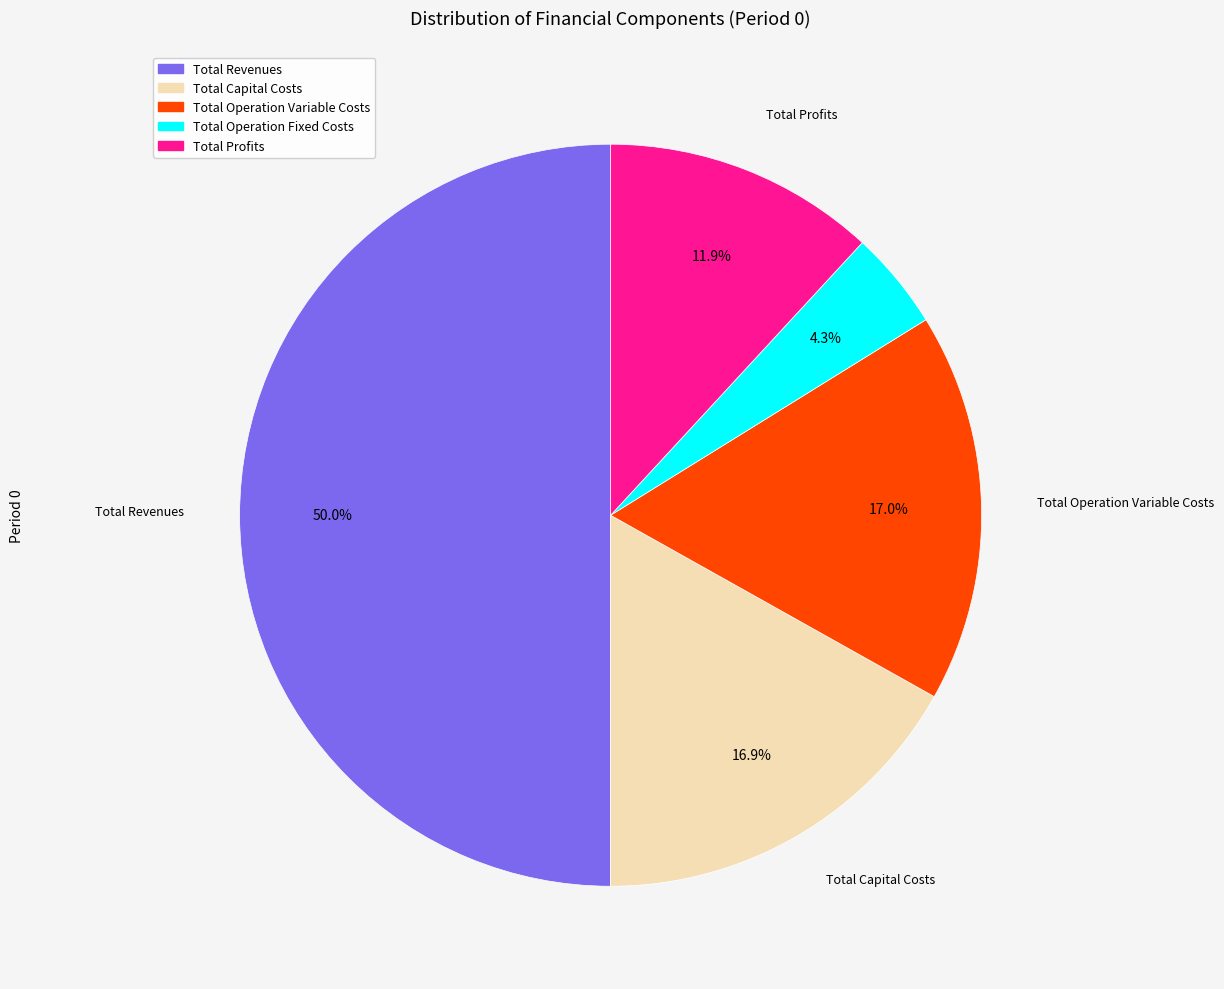

Between Total Revenues and Total Operation Variable Costs, which is larger?

Total Revenues